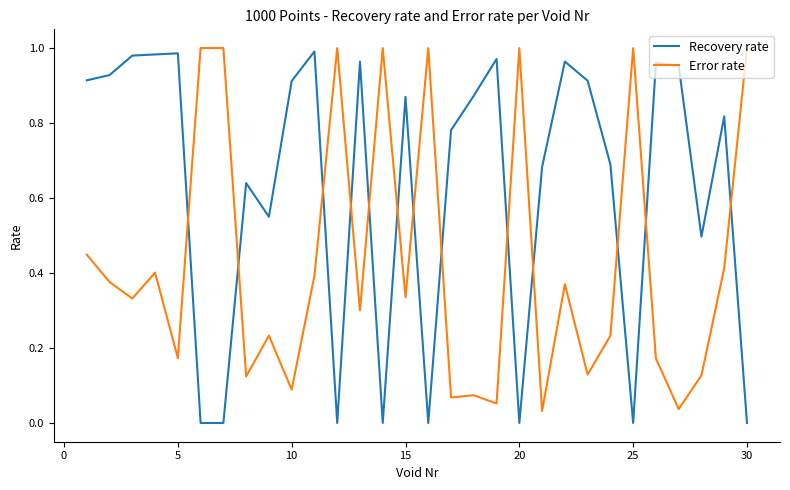

Which series has the largest total across all categories?

Recovery rate